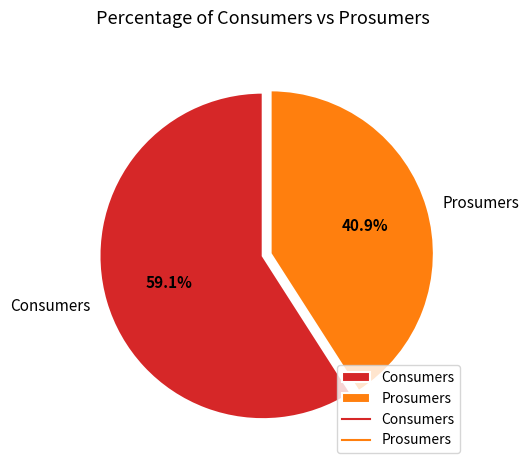

True or false: Consumers accounts for 53% of the total.

False